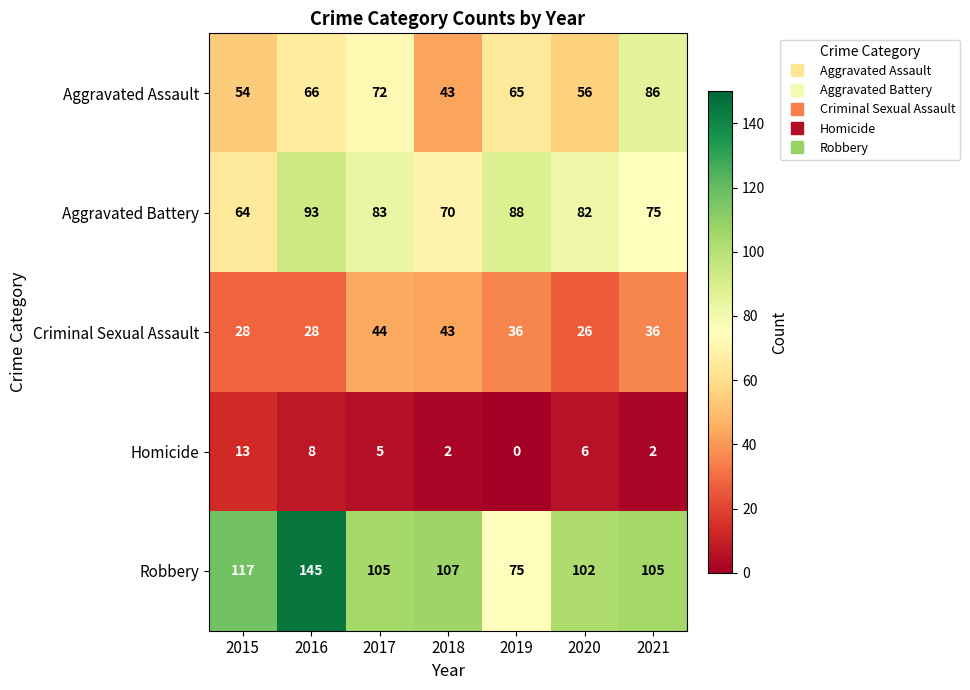

What is the average value of the Aggravated Battery series?

79